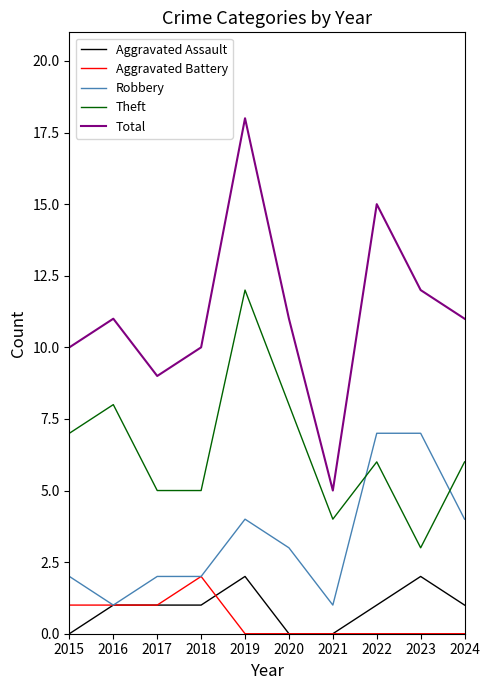

Where is Theft nearest to the value 7?

2015